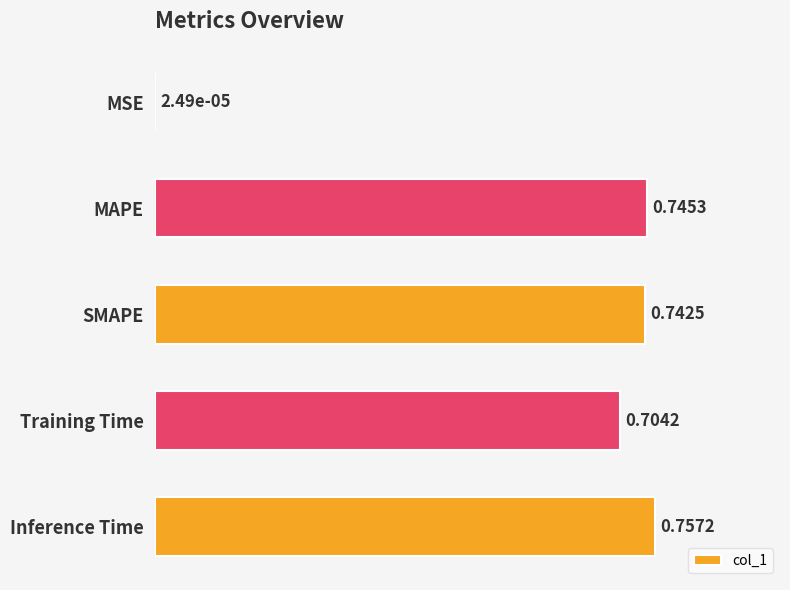

Which has a higher value, SMAPE or MAPE?

MAPE